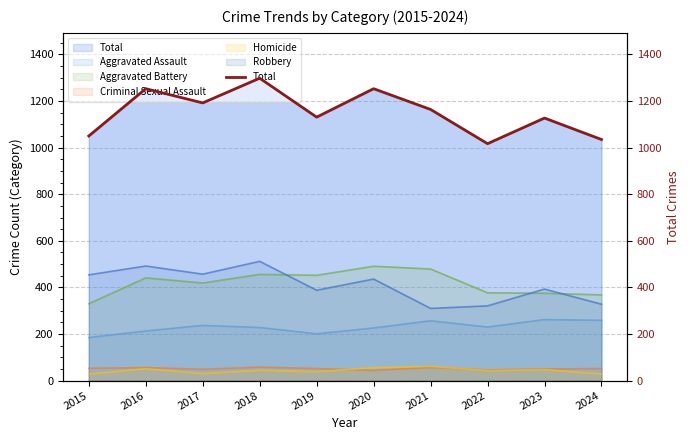

What is the difference between the maximum and minimum values?

281